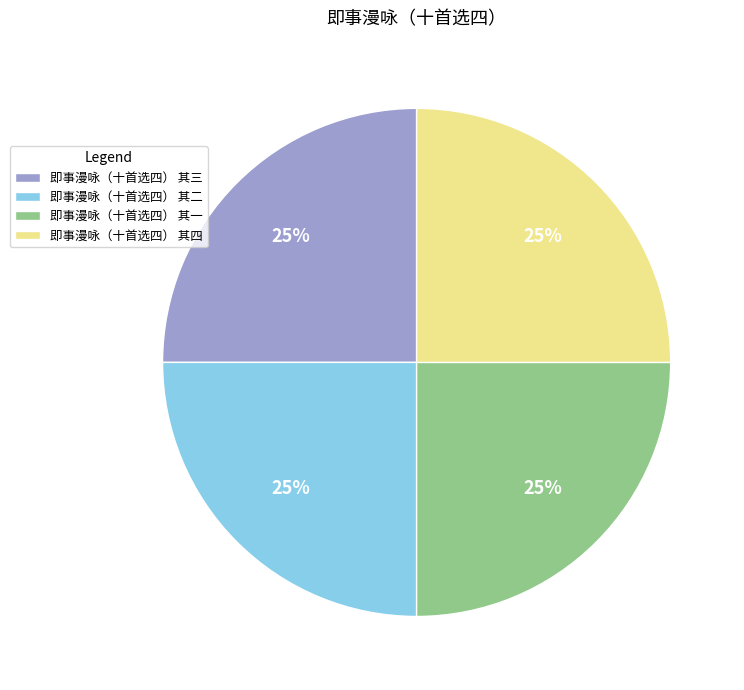

True or false: 即事漫咏（十首选四） 其一 accounts for 19% of the total.

False